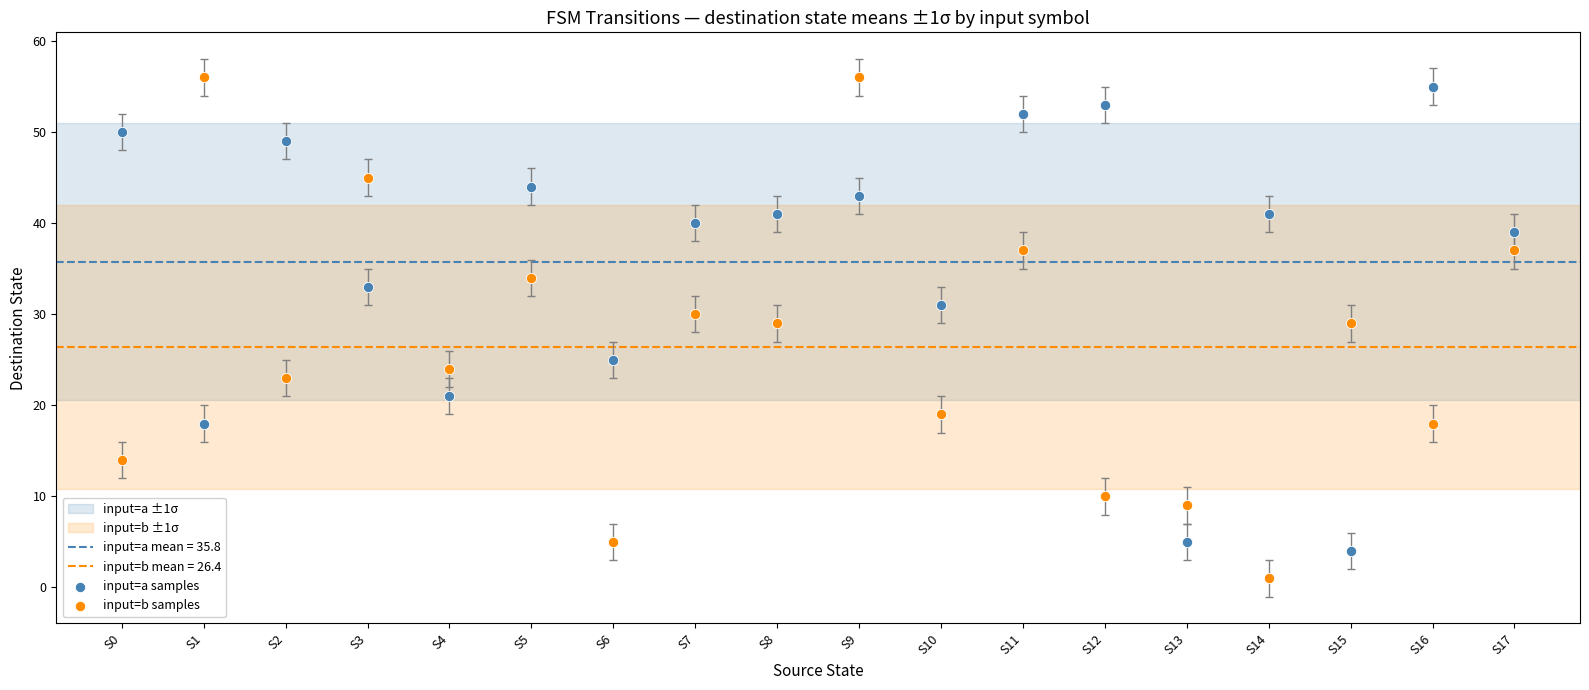

Which series reaches the minimum Y coordinate?

input=b samples